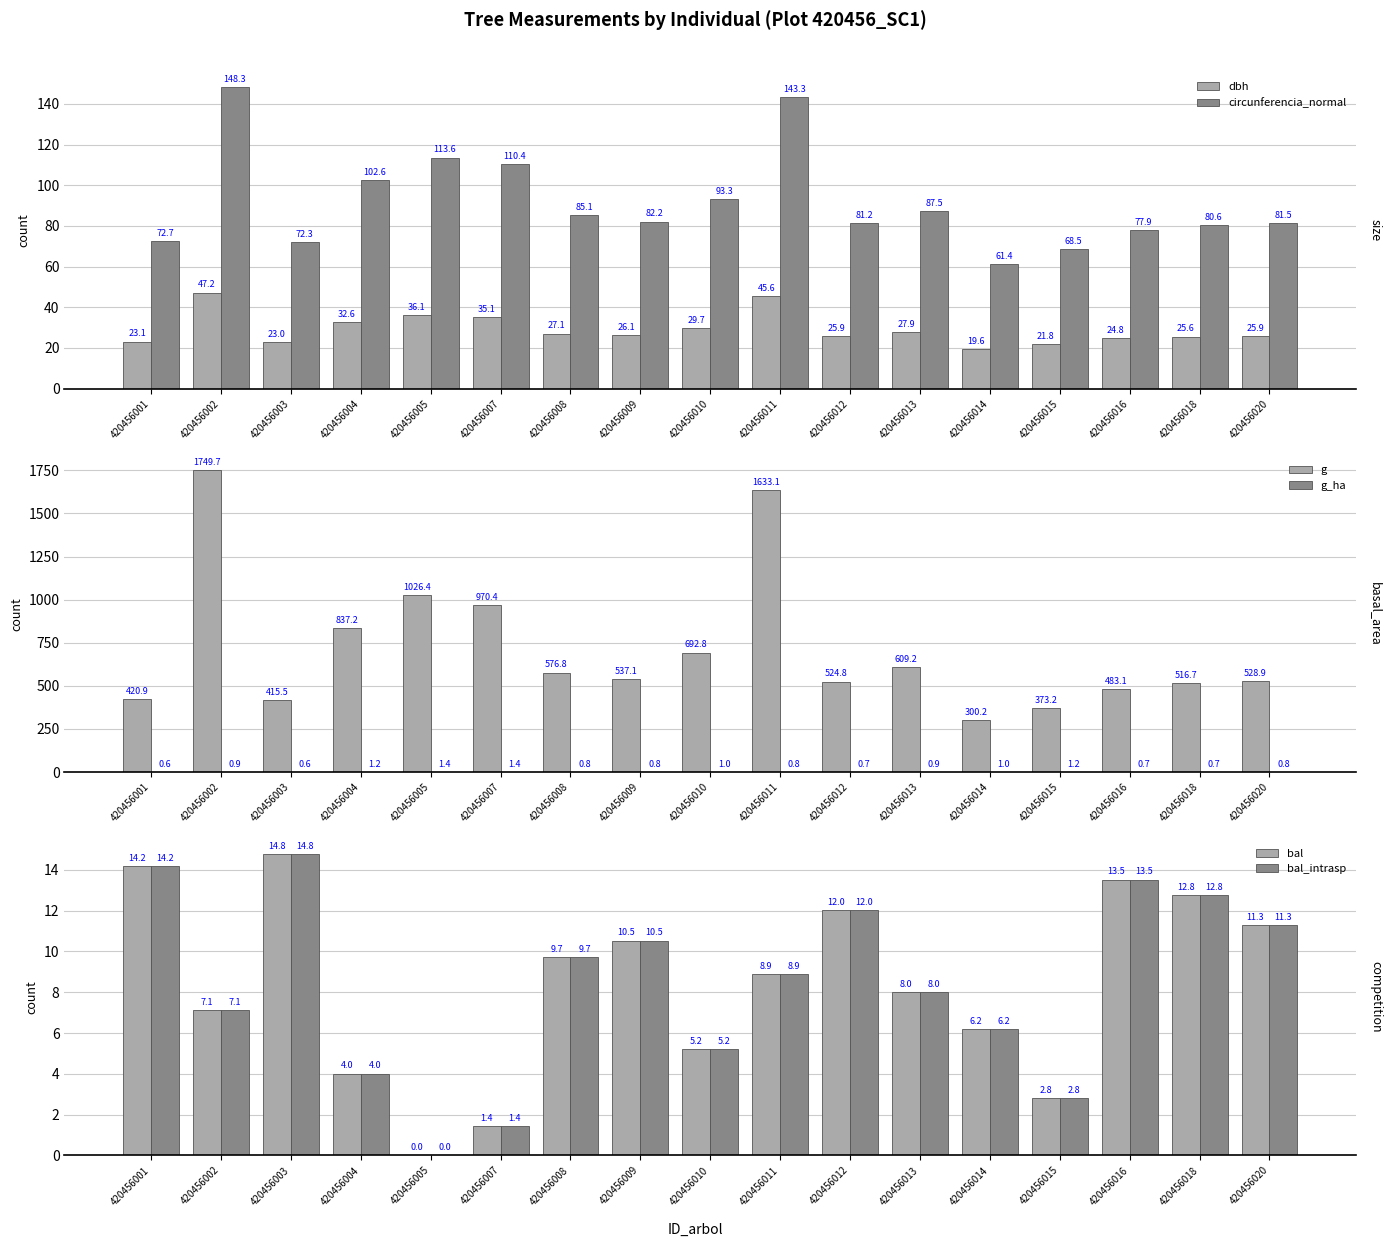

What is the difference between the g_ha values at 420456013 and 420456001?

0.3